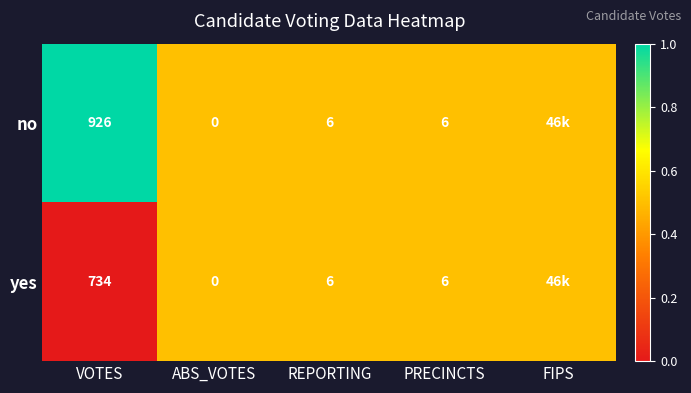

At VOTES, list the series in order from largest to smallest.

no, yes